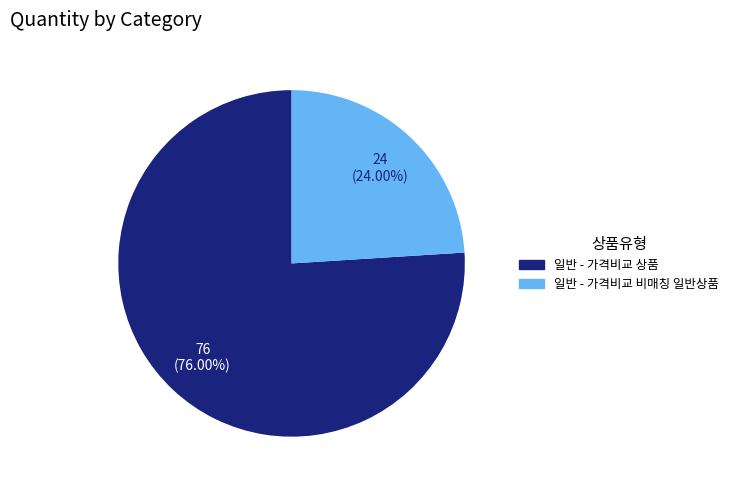

To the nearest percent, what portion does 일반 - 가격비교 상품 represent?

76%